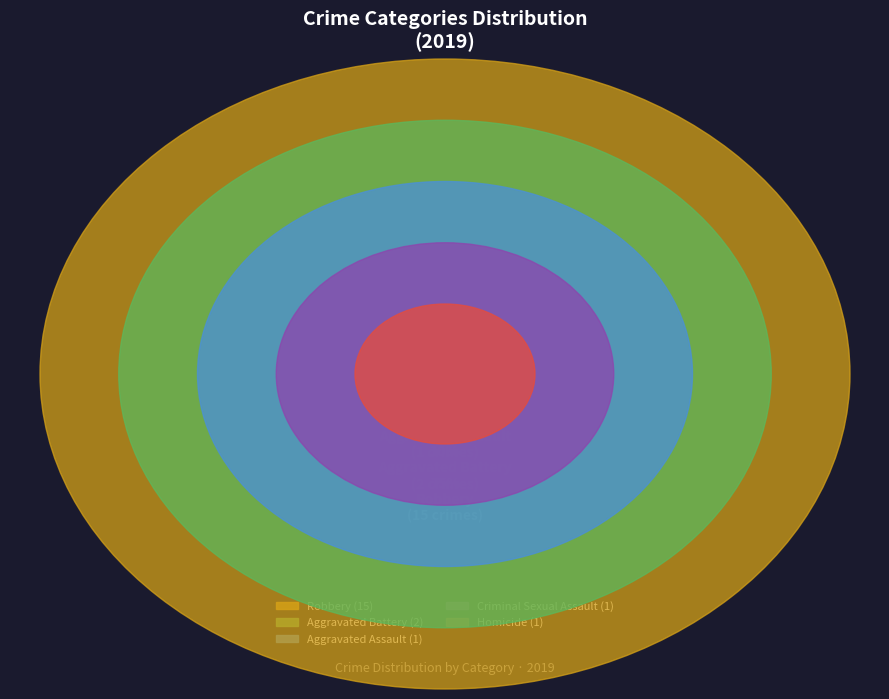

What is the change in value from Robbery to Homicide?

-14